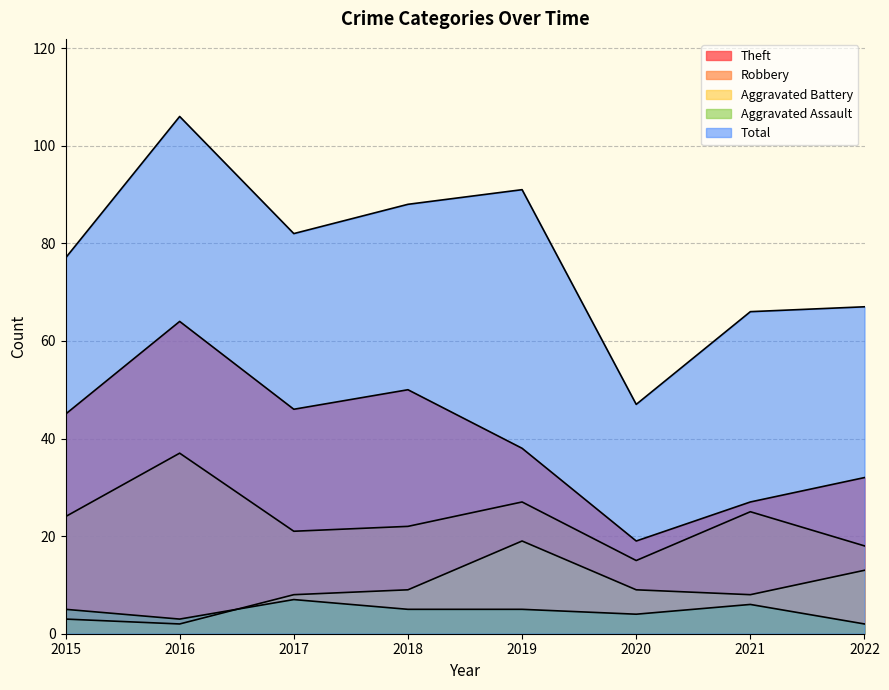

At which label does Aggravated Assault reach its minimum?

2022